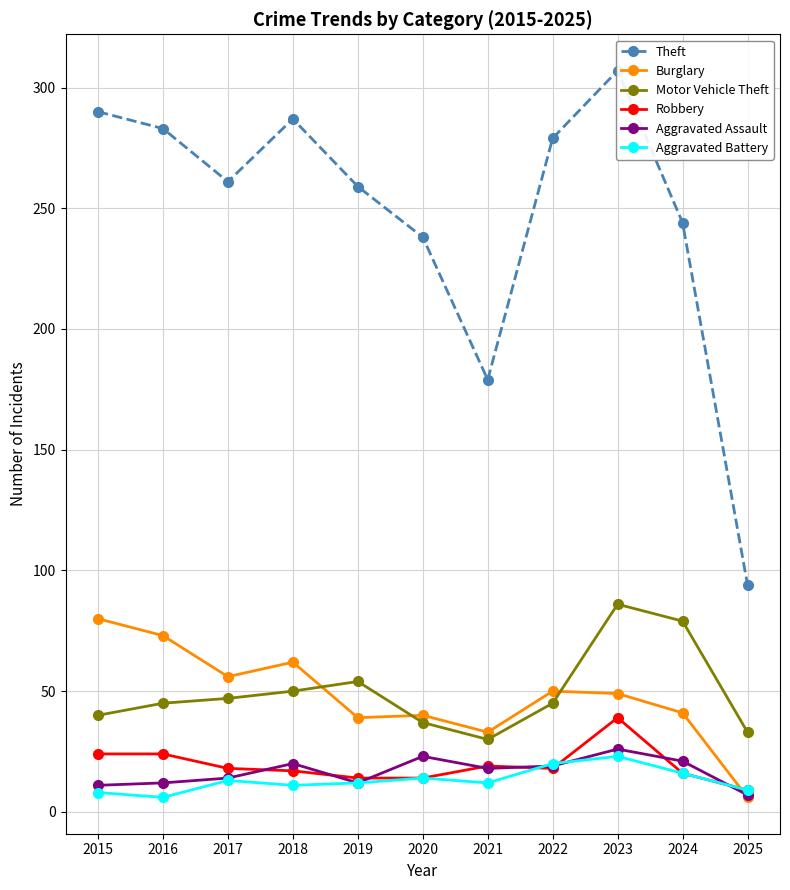

What is the difference between the Robbery values at 2021 and 2024?

3